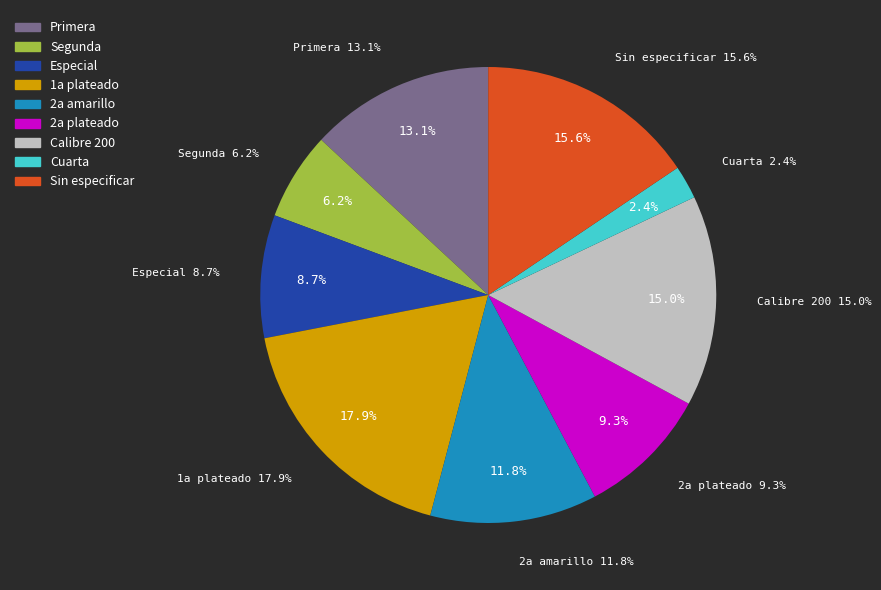

What percentage is the 1a plateado slice, to the nearest percent?

18%